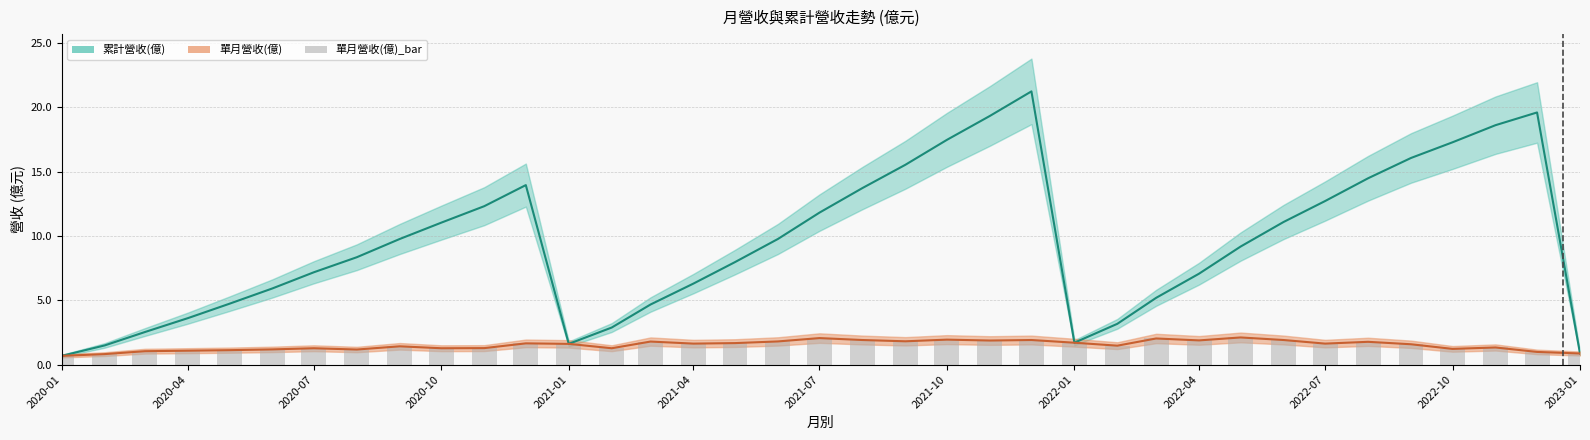

What is the difference between the second highest and minimum values?

1.4